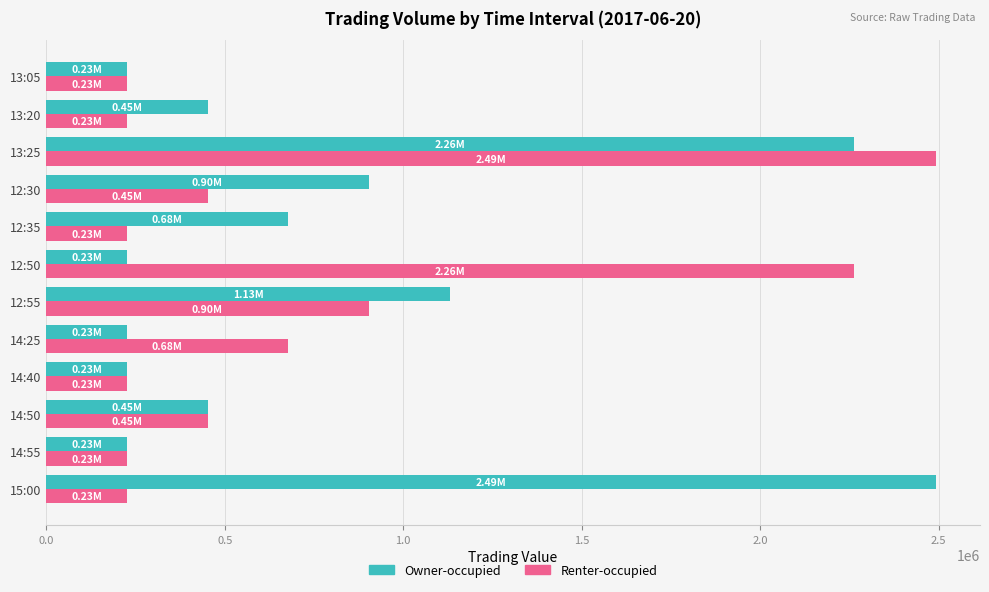

What is the sum of the Renter-occupied values at 13:20 and 14:50?

679300